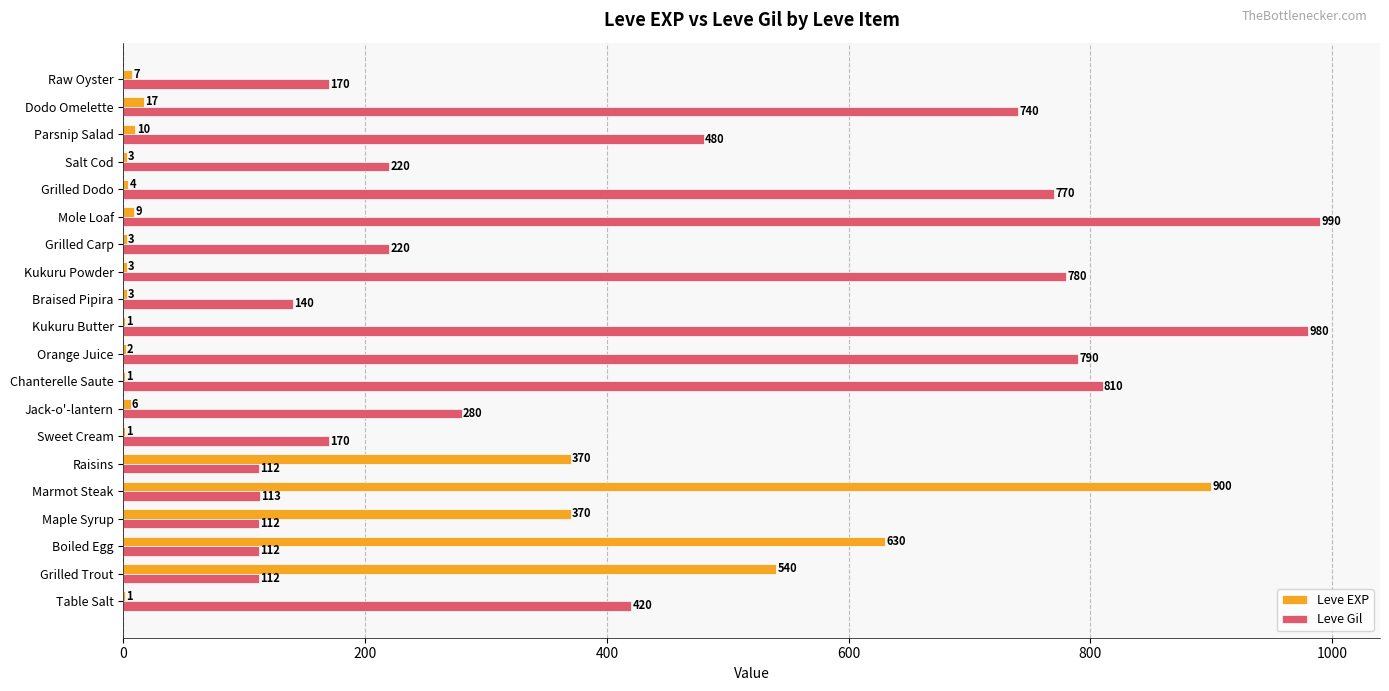

Is the value of Leve EXP at Grilled Trout greater than the value of Leve Gil at Parsnip Salad?

Yes